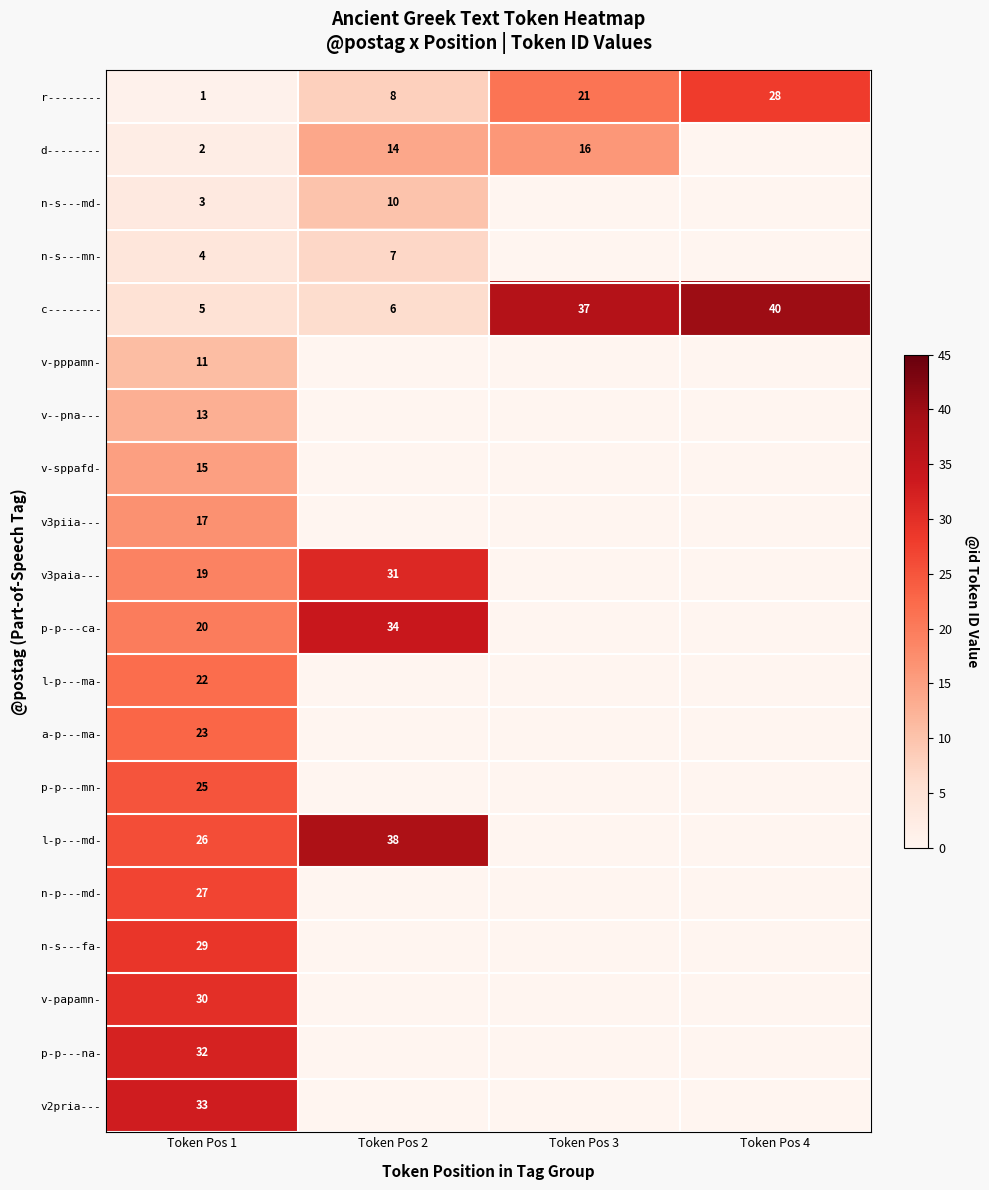

Is it true that p-p---na- equals 44 at Token Pos 1?

False